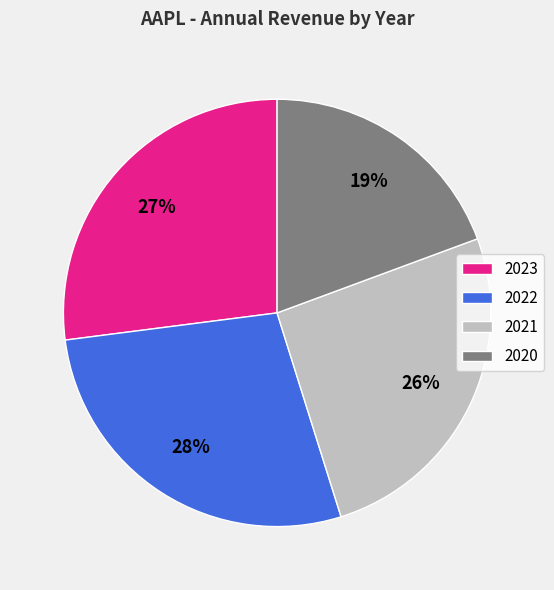

To the nearest percent, what is the average slice percentage?

25%